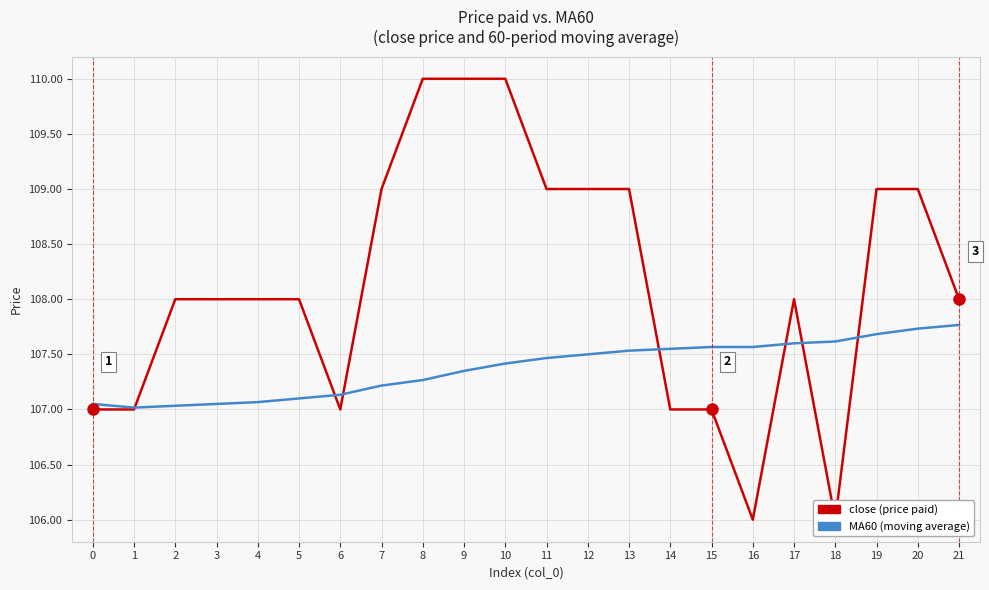

Where is the first local minimum for MA60 (moving average)?

1